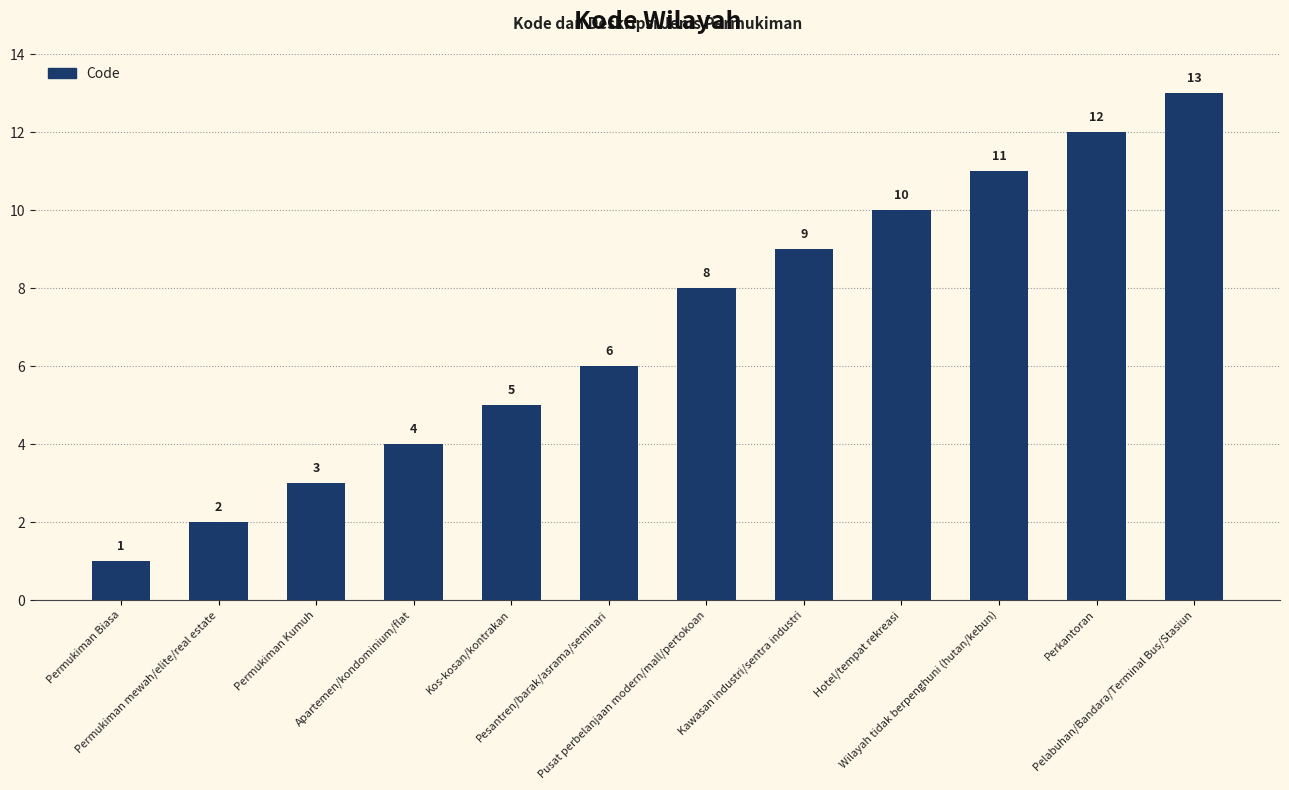

What is the change in value from Hotel/tempat rekreasi to Wilayah tidak berpenghuni (hutan/kebun)?

+1